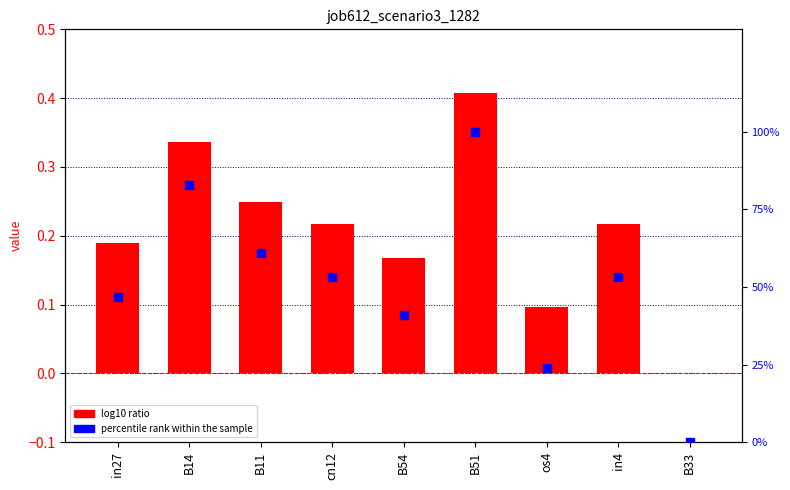

At how many categories does at least one series exceed 42?

6